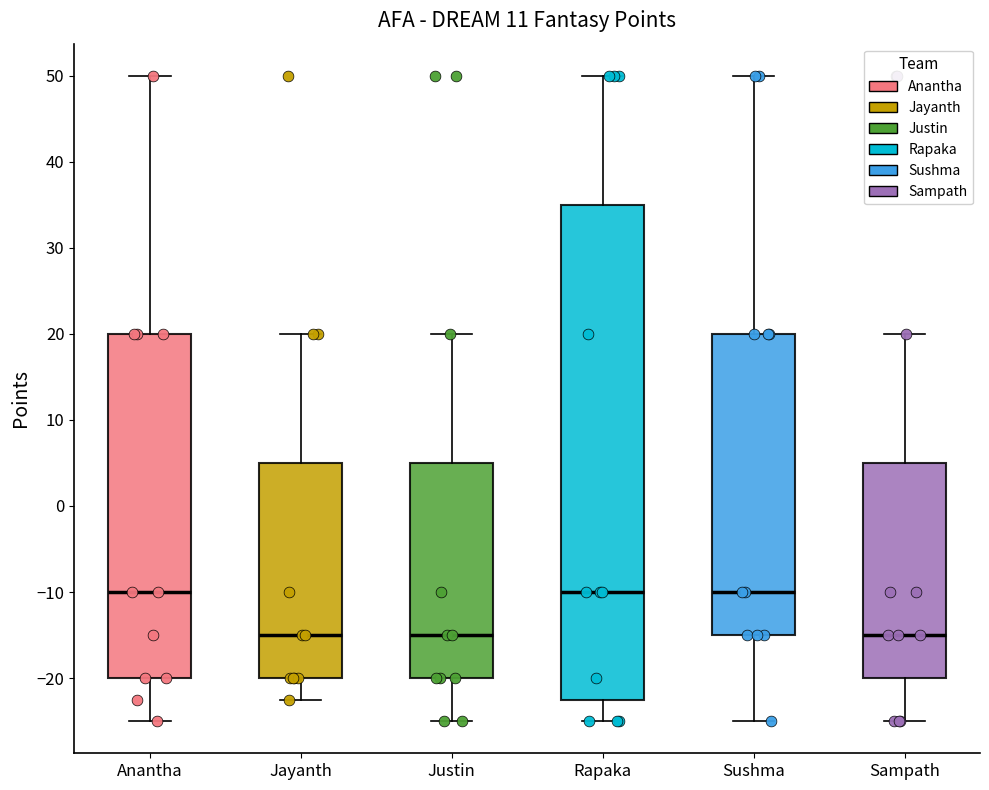

Reading left to right, read every box against the y-axis: the position of its median line, the range the box covers, and the ends of its whiskers. The values are not printed on the chart, so give them approximately, as read against the axis.

Anantha: median -10, box -20 to 20, whiskers -25 to 50
Jayanth: median -15, box -20 to 5, whiskers -22 to 20
Justin: median -15, box -20 to 5, whiskers -25 to 20
Rapaka: median -10, box -22 to 35, whiskers -25 to 50
Sushma: median -10, box -15 to 20, whiskers -25 to 50
Sampath: median -15, box -20 to 5, whiskers -25 to 20